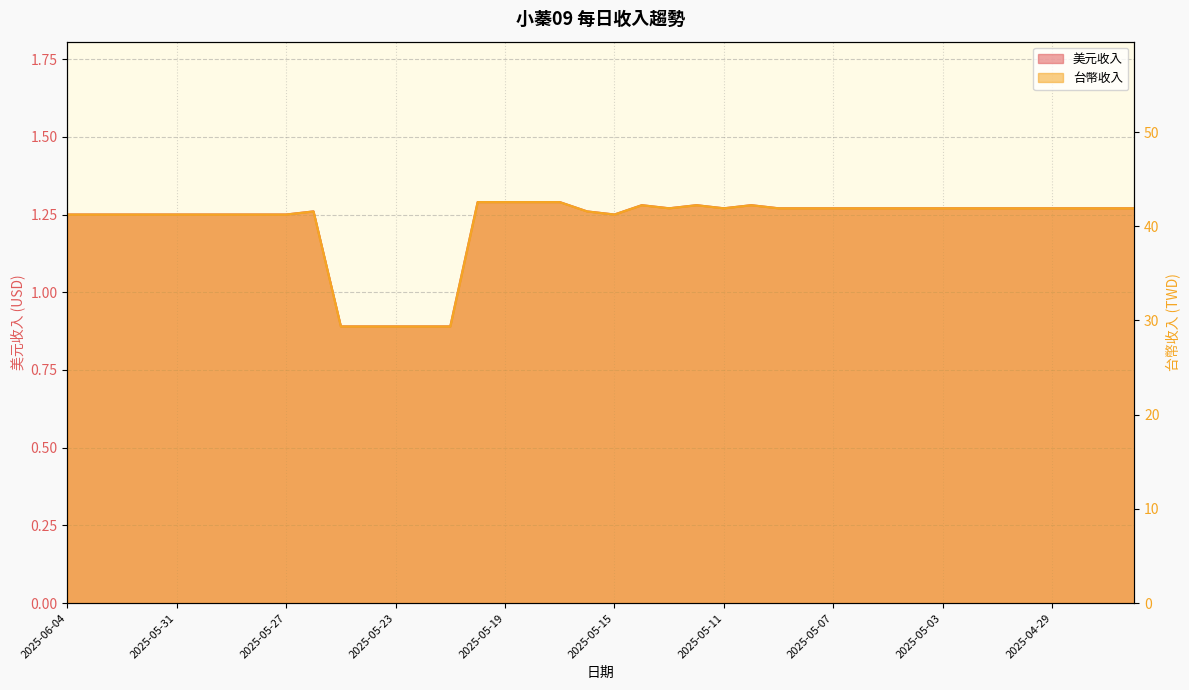

What is the value of the 台幣收入 point at the 22nd from the left?

42.2